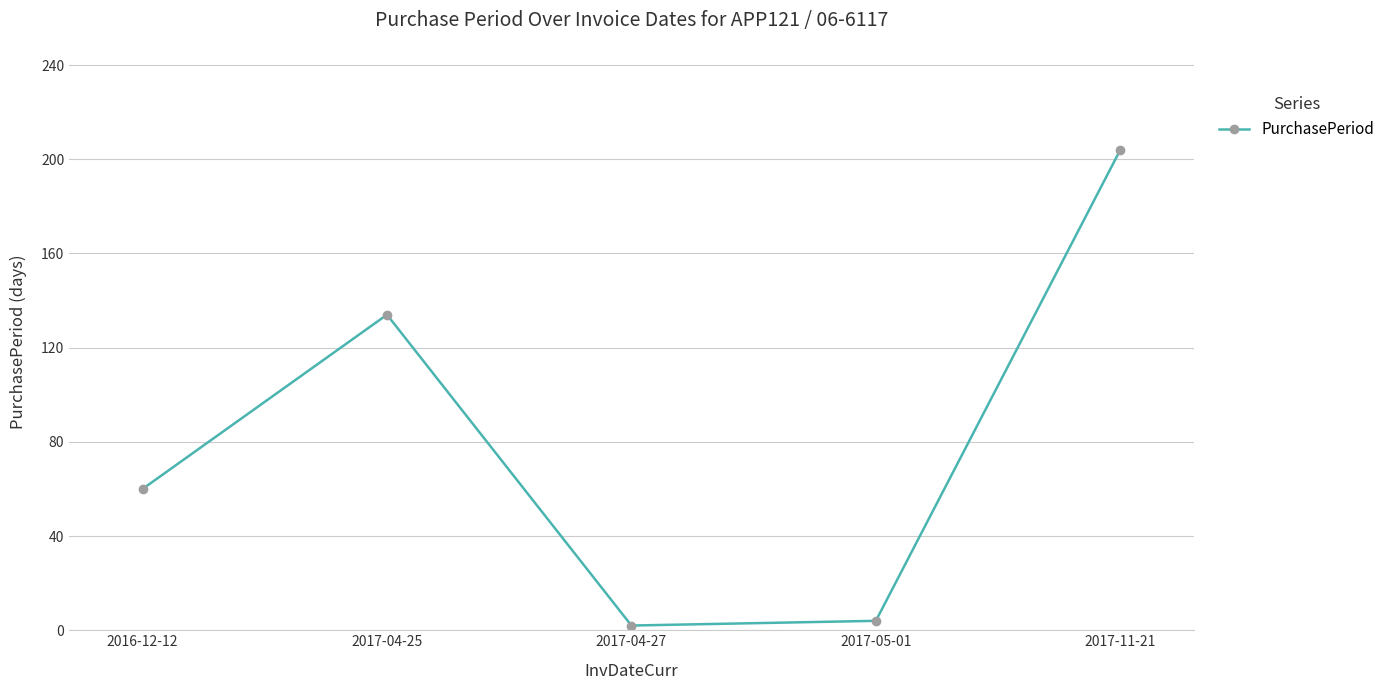

What is the label of the 3rd point from the right?

2017-04-27